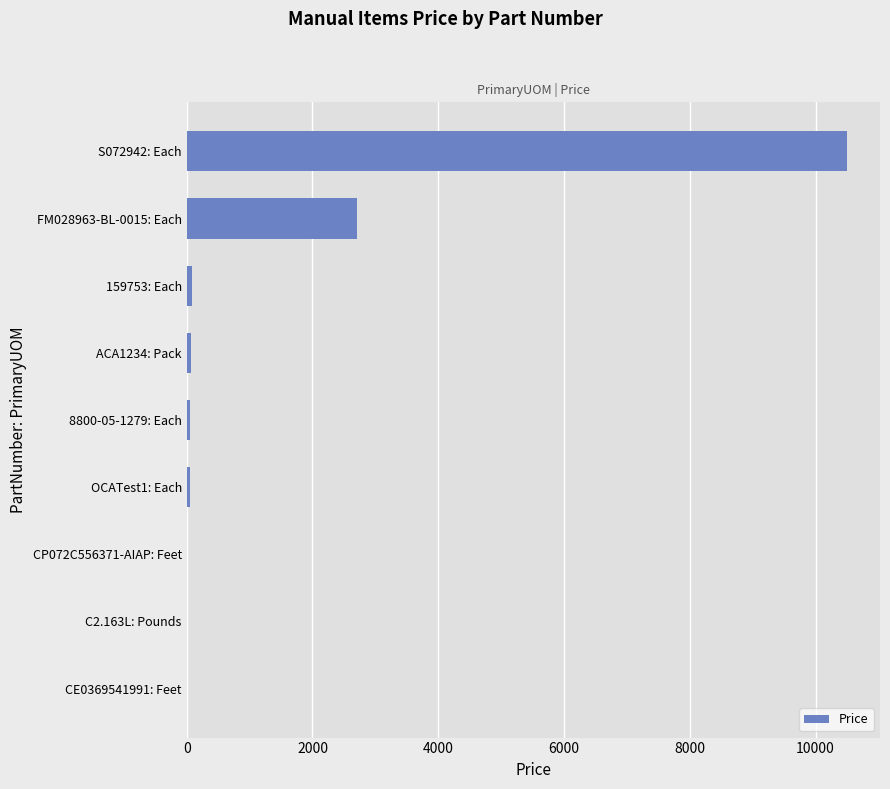

What is the maximum value shown in the chart?

10500.0